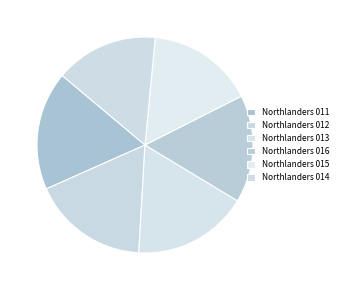

What is the change in value from Northlanders 012 to Northlanders 013?

-0.2